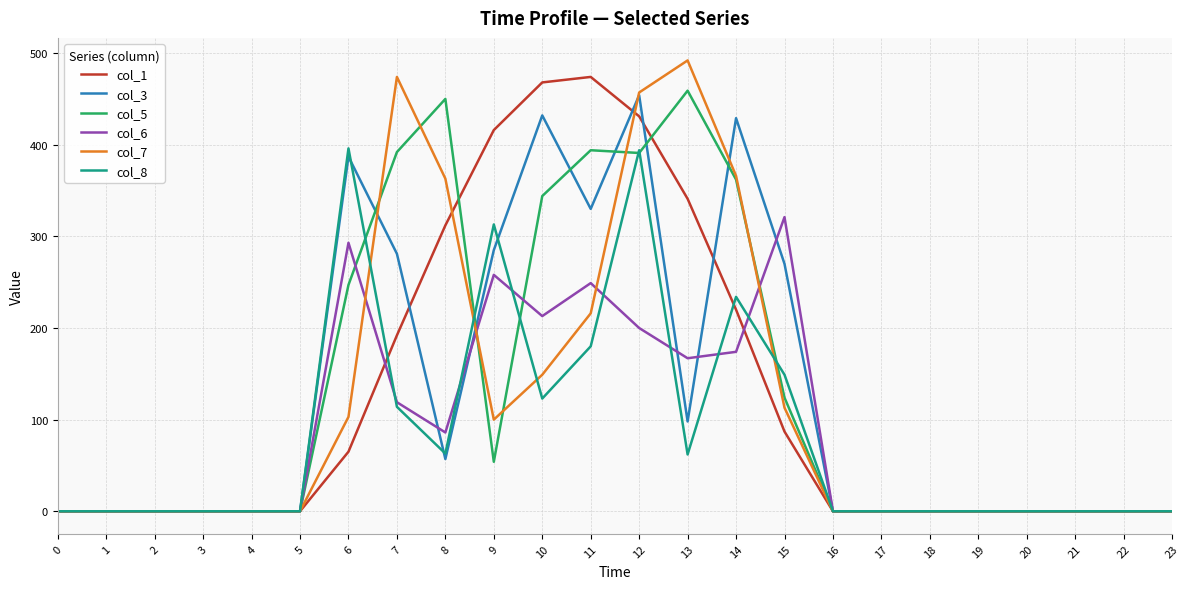

Is the value of col_5 at 9 greater than the value of col_7 at 3?

Yes